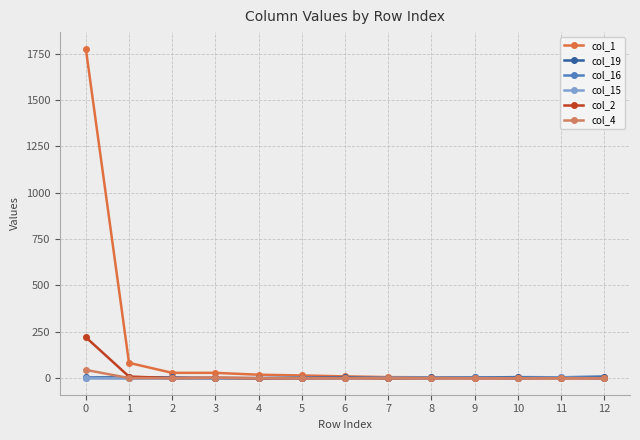

True or false: col_1 has a value of 3 at 11.

True